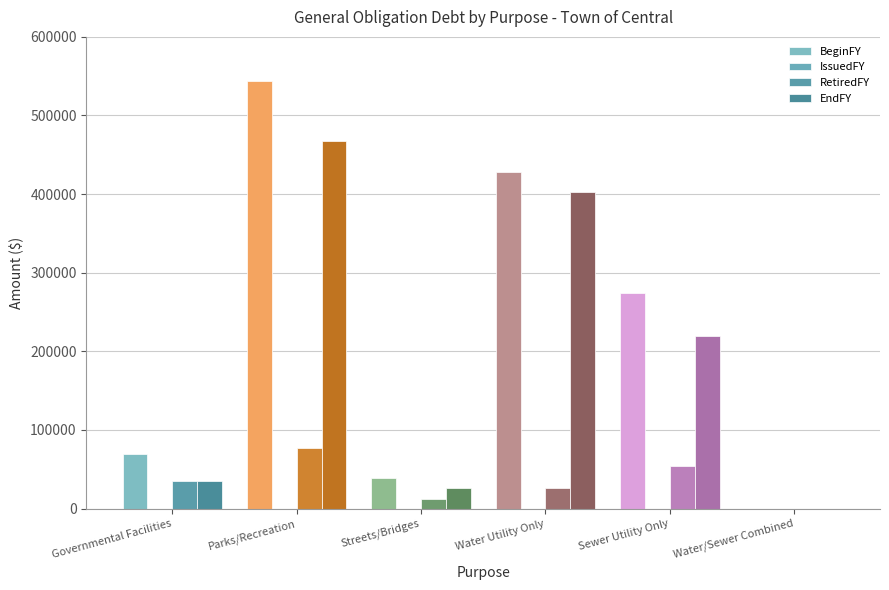

List the series in order of their overall mean, lowest first.

IssuedFY, RetiredFY, EndFY, BeginFY